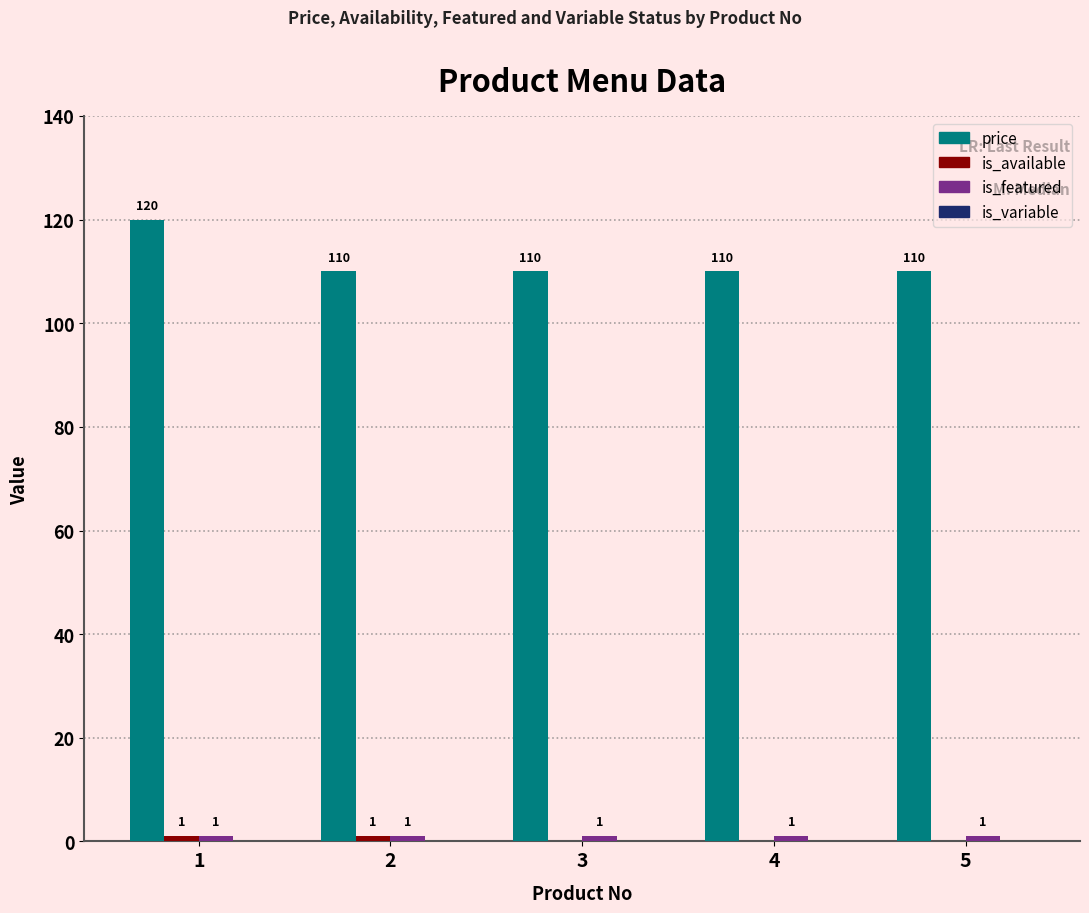

True or false: price has a value of 174 at 5.

False